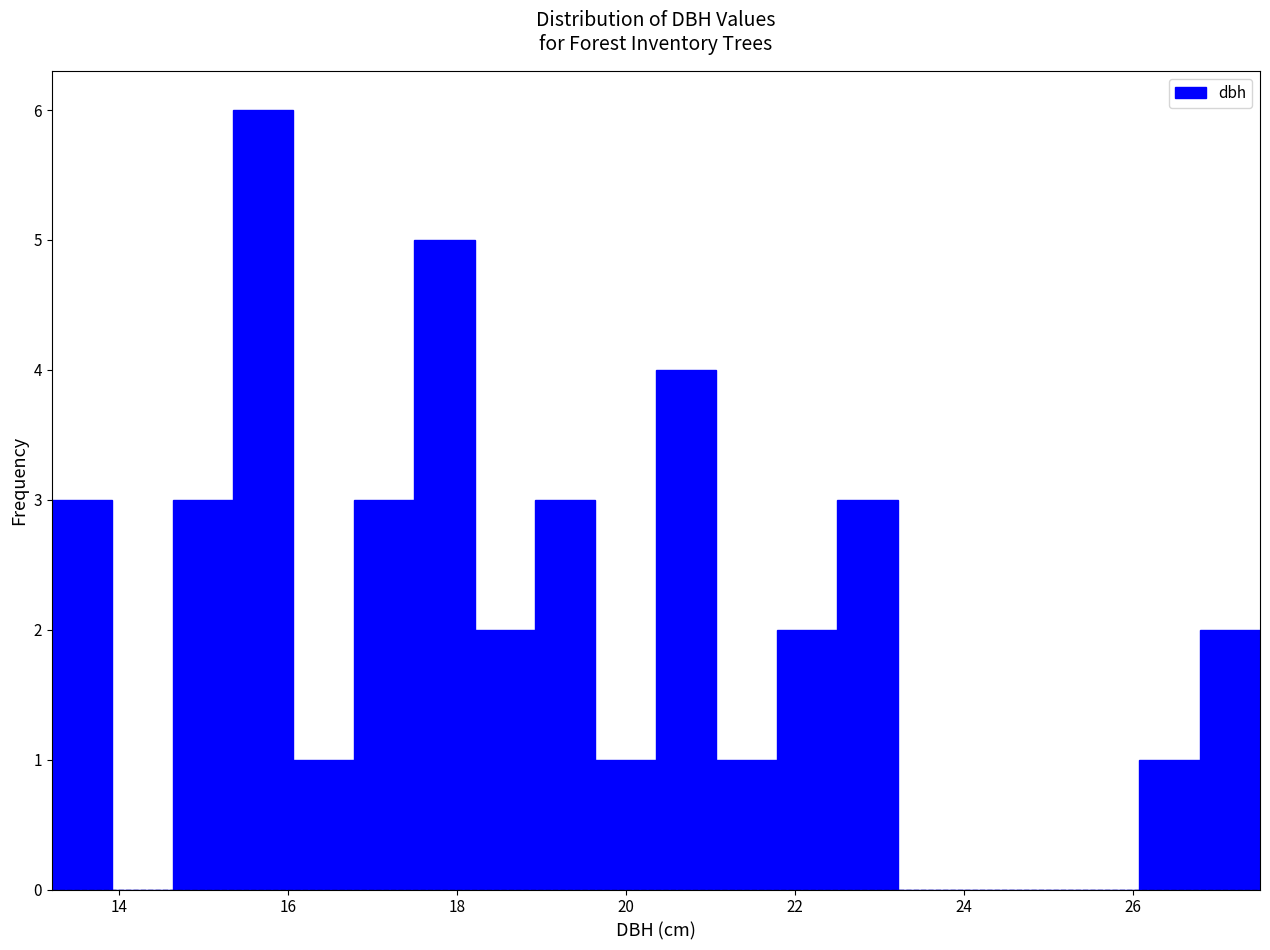

Around what value on the x-axis is the tallest bar? Give the approximate position of its centre, as read against the axis.

15.8